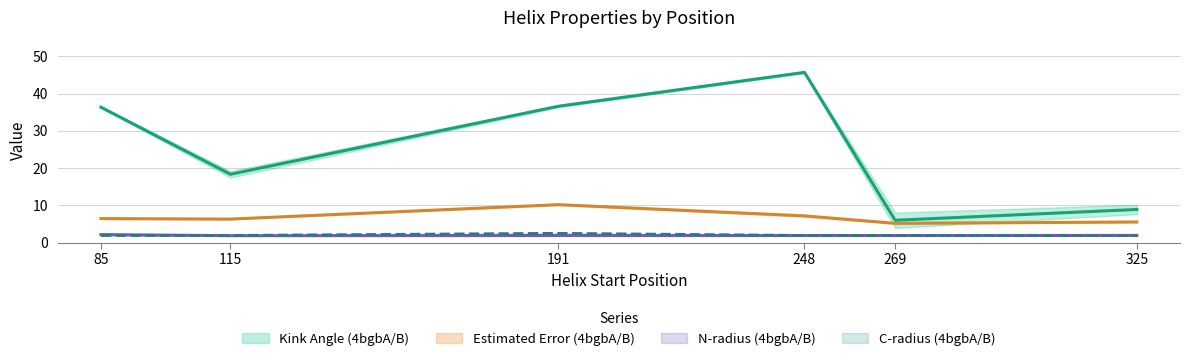

At which category is the sum across all series the highest?

248